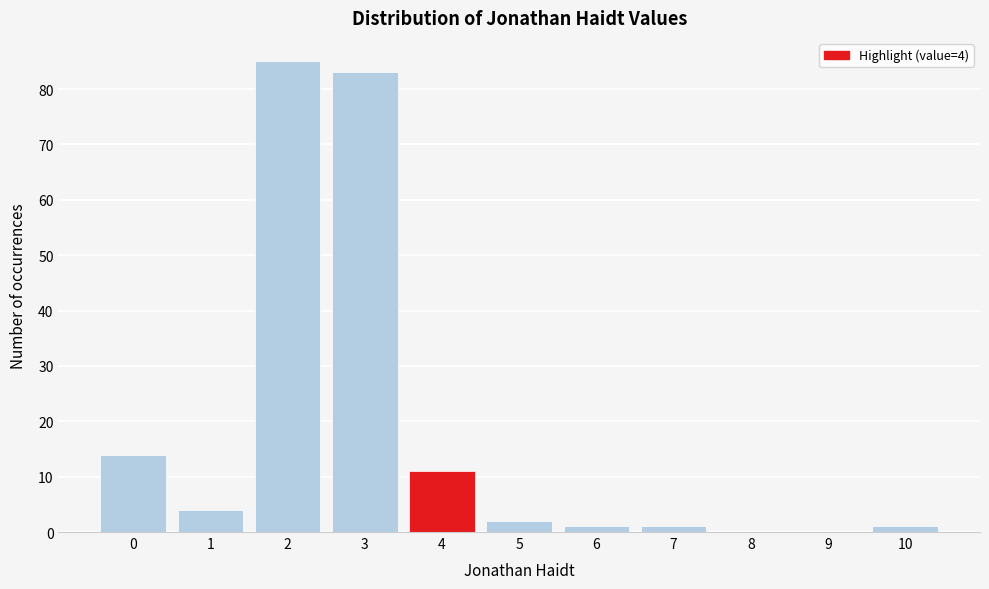

Which range on the x-axis has the tallest bar?

1.5 to 2.5